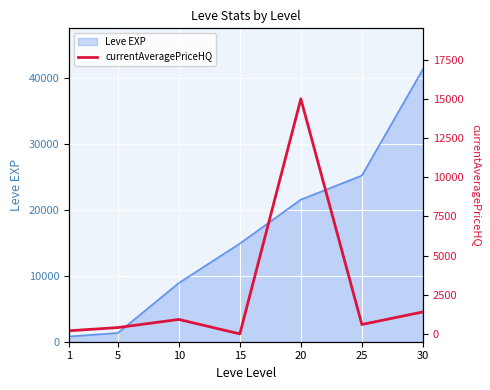

What is the maximum value for Leve EXP?

41410